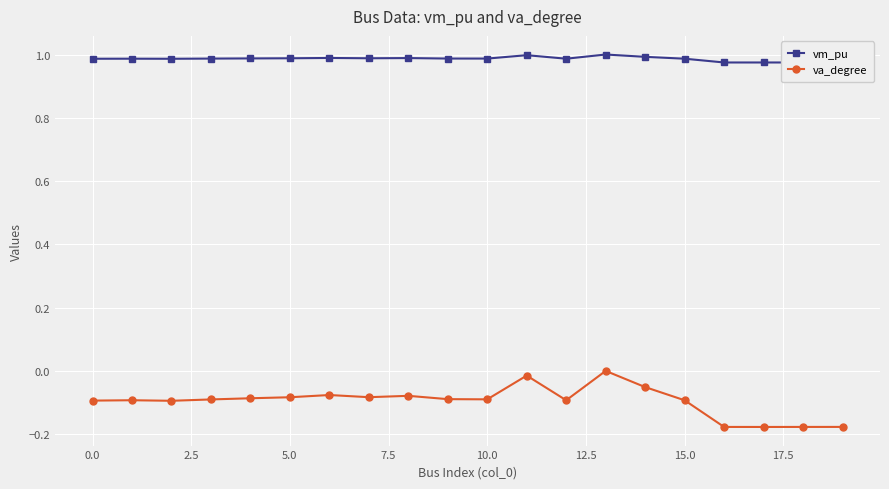

True or false: va_degree and vm_pu intersect in this chart.

False